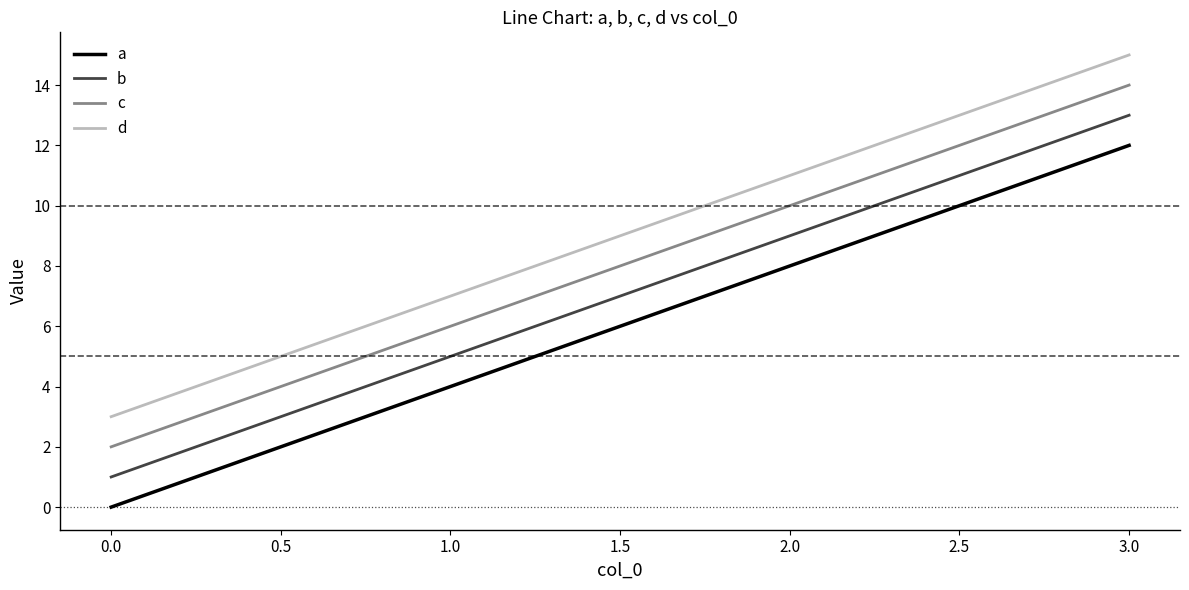

What is the difference between the maximum and minimum values in the c series?

12